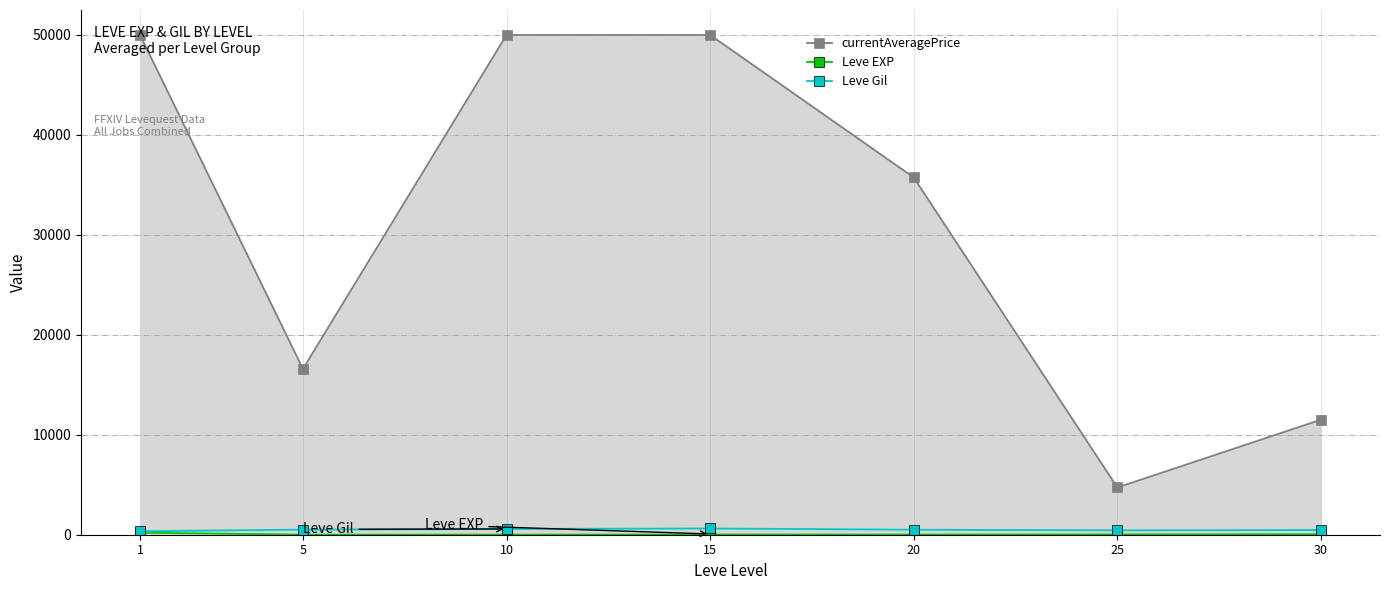

What is the sum of the Leve Gil values at 15 and 20?

1123.3